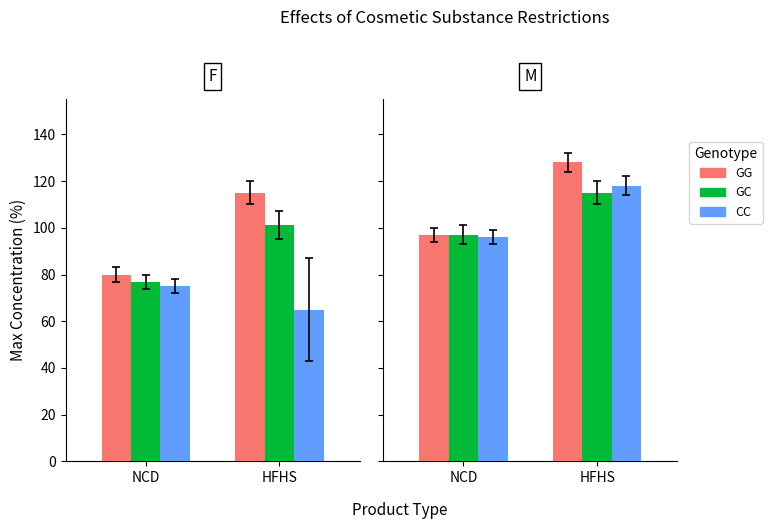

At which category is the sum across all series the highest?

HFHS